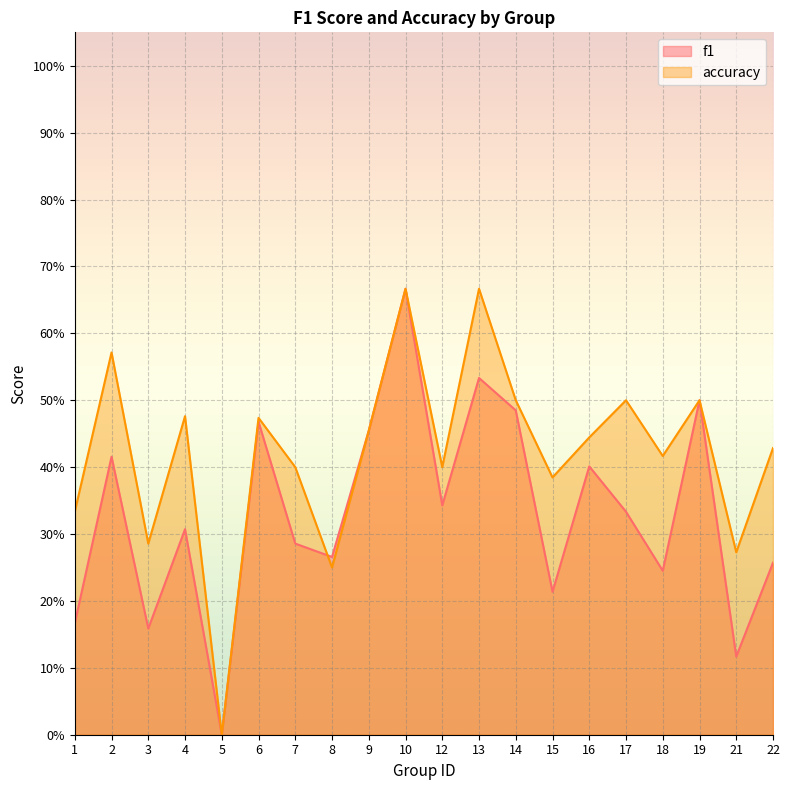

Which category has the highest value across all series?

10